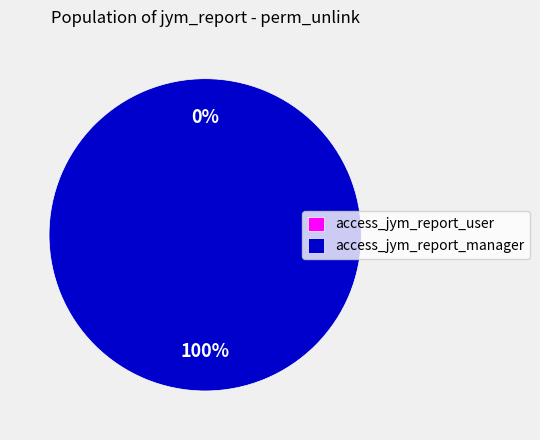

Which category has the biggest portion of the pie?

access_jym_report_manager